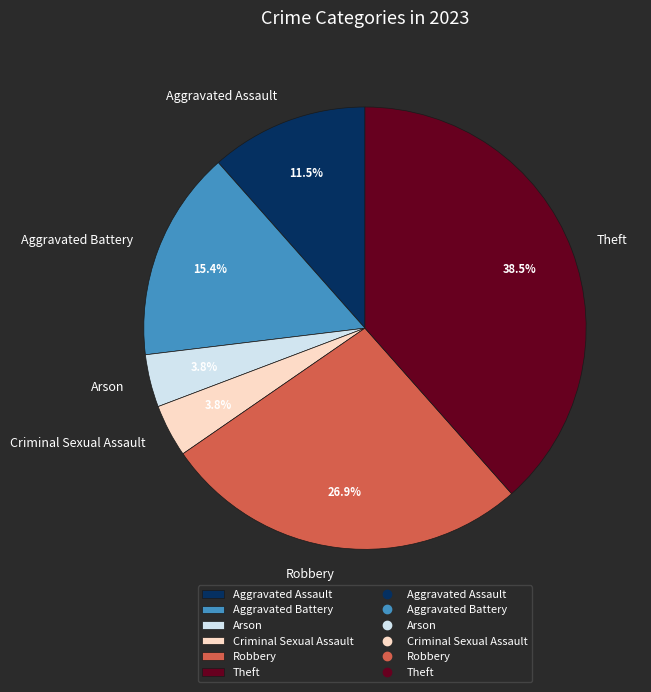

How much of the chart is everything except Theft?

61.5%